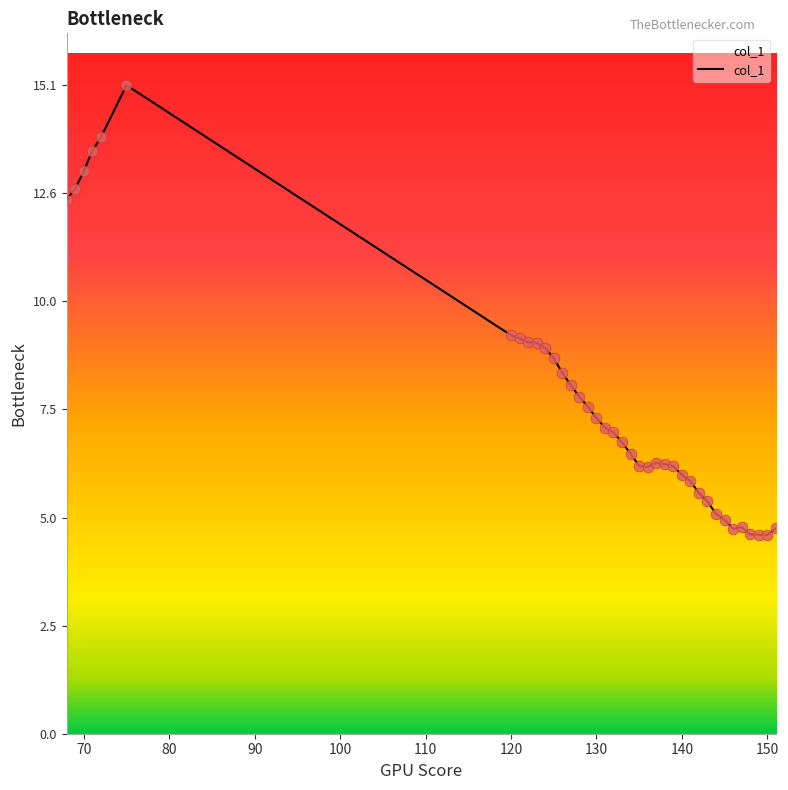

What is the maximum value shown in the chart?

15.1